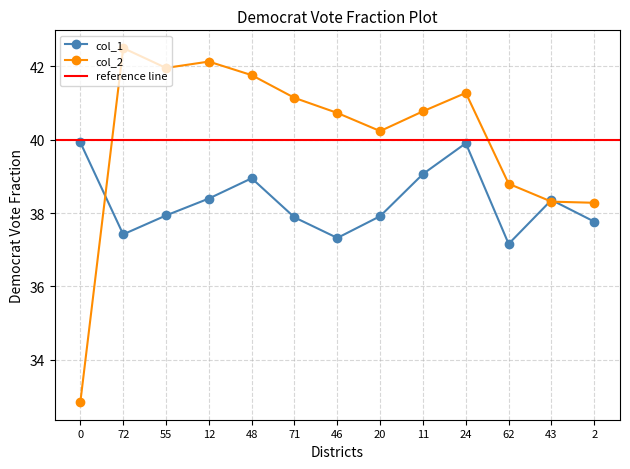

Is the value of col_1 at 55 greater than the value of col_2 at 43?

No